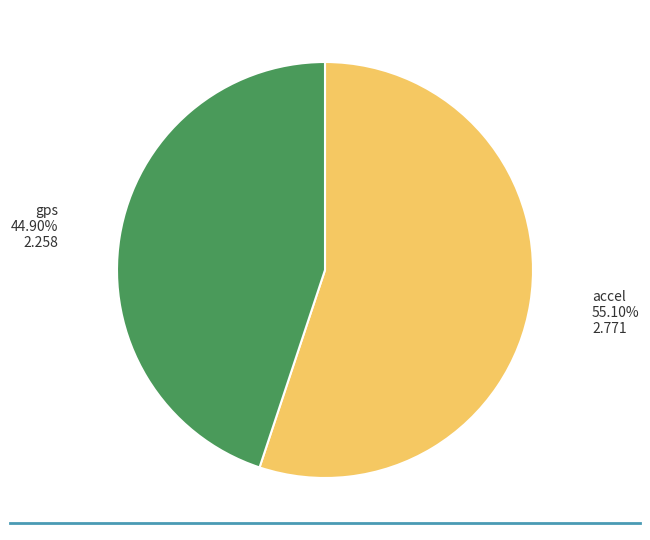

Is there any slice that represents more than half of the pie?

Yes